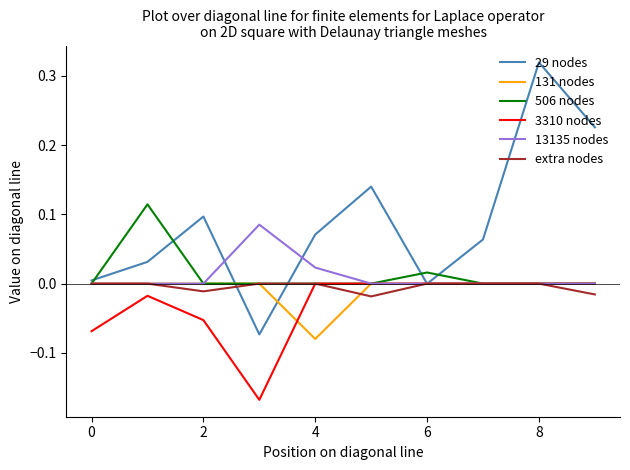

Which series has the largest total across all categories?

29 nodes